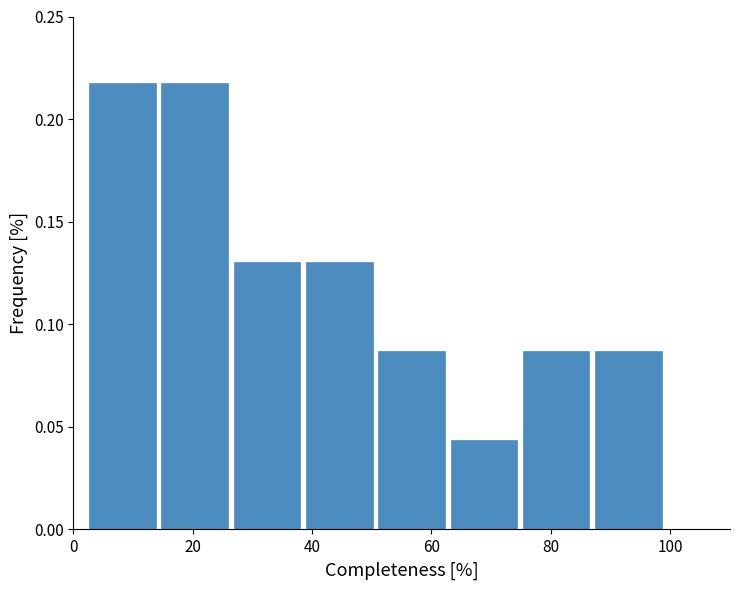

Reading left to right, transcribe this chart: for each bar, give the range it covers on the x-axis and its height. Neither the bar edges nor the heights are printed on the chart, so give them approximately, as read against the axes.

2 to 14: 0.215
14 to 26: 0.215
26 to 38: 0.130
38 to 52: 0.130
52 to 64: 0.085
64 to 76: 0.045
76 to 88: 0.085
88 to 100: 0.085